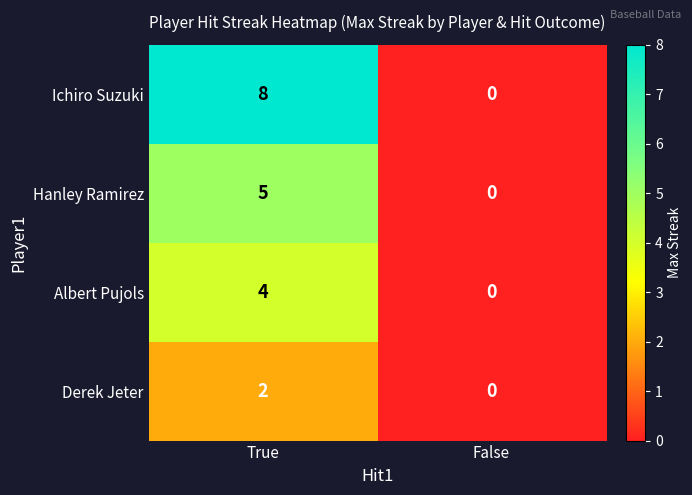

Which label corresponds to the smallest value in the chart?

False